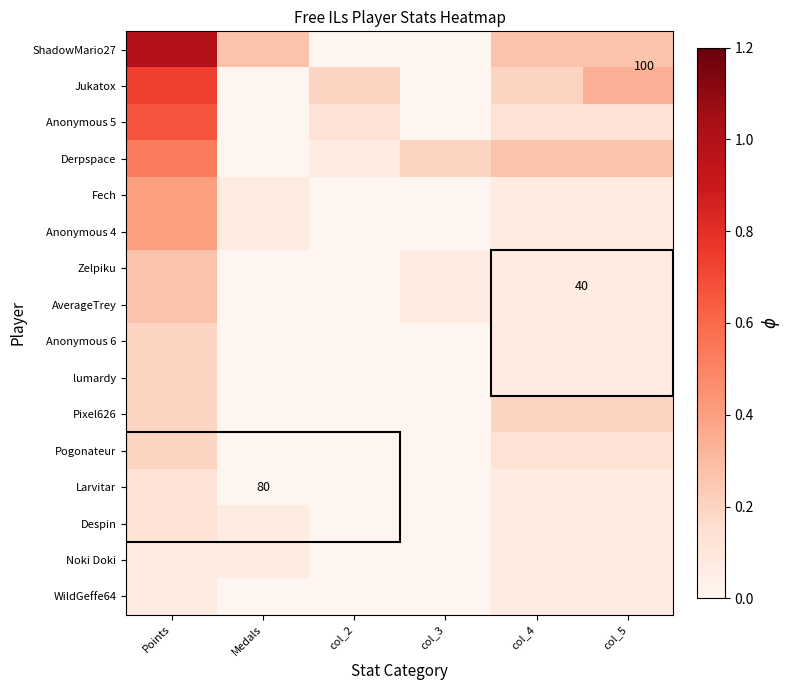

What is the sum of the Anonymous 6 values at col_4 and Medals?

0.1